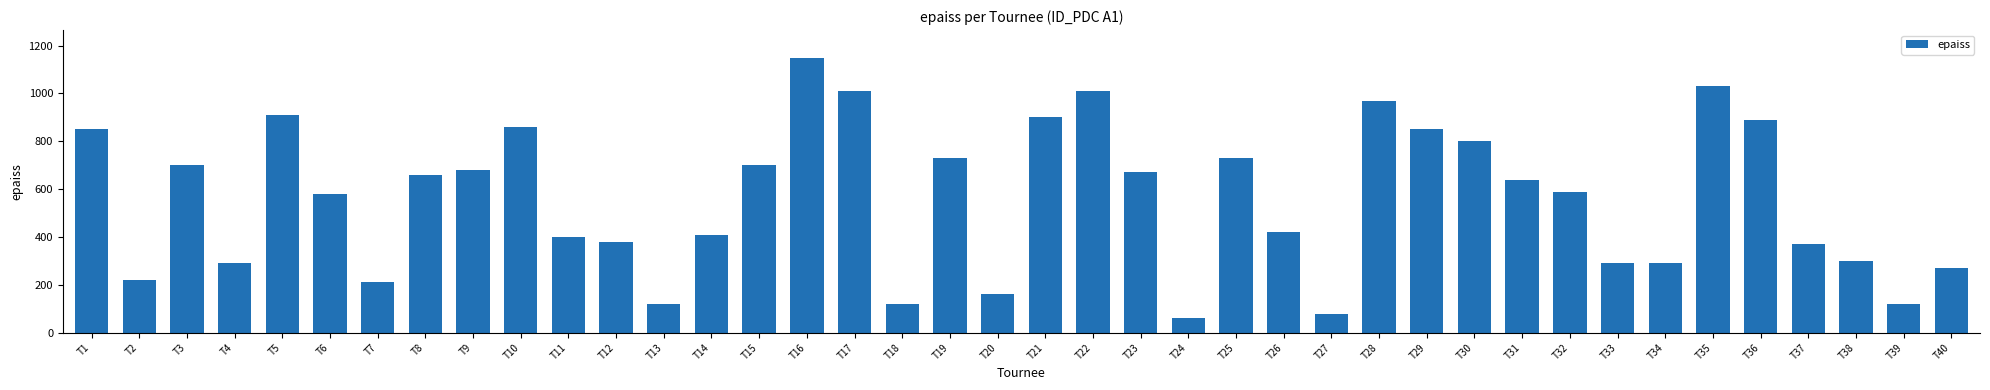

Does the chart contain stacked bars?

No